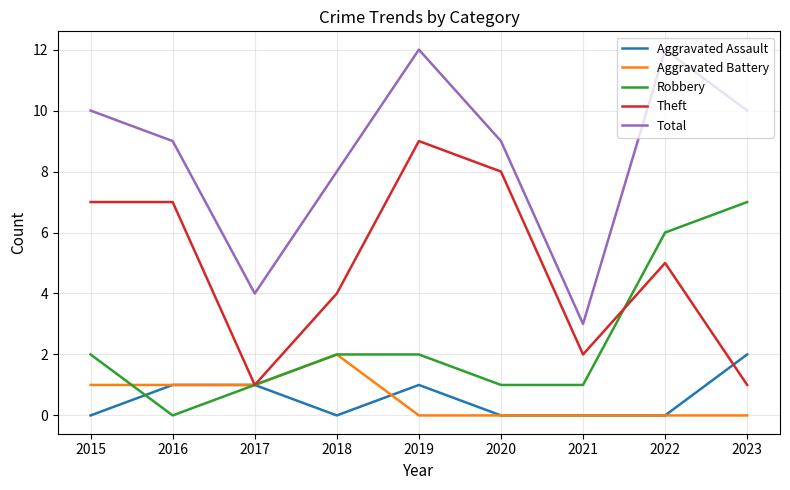

Rank the series at 2019 from lowest to highest value.

Aggravated Battery, Aggravated Assault, Robbery, Theft, Total